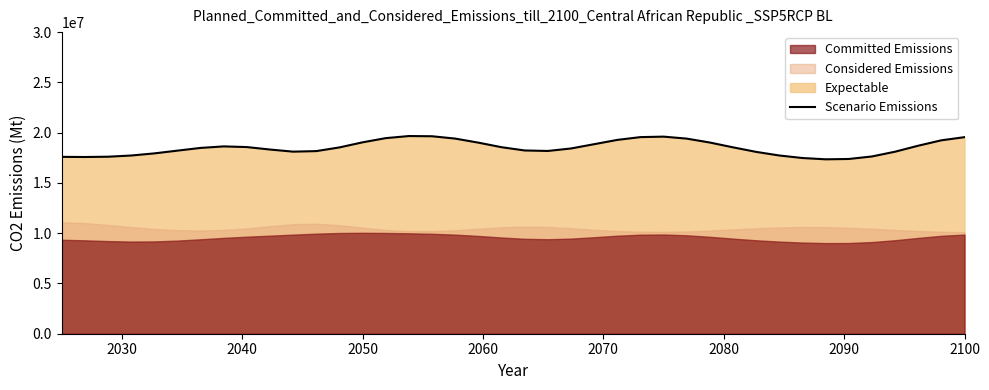

What is the maximum value for Scenario Emissions?

19662209.5